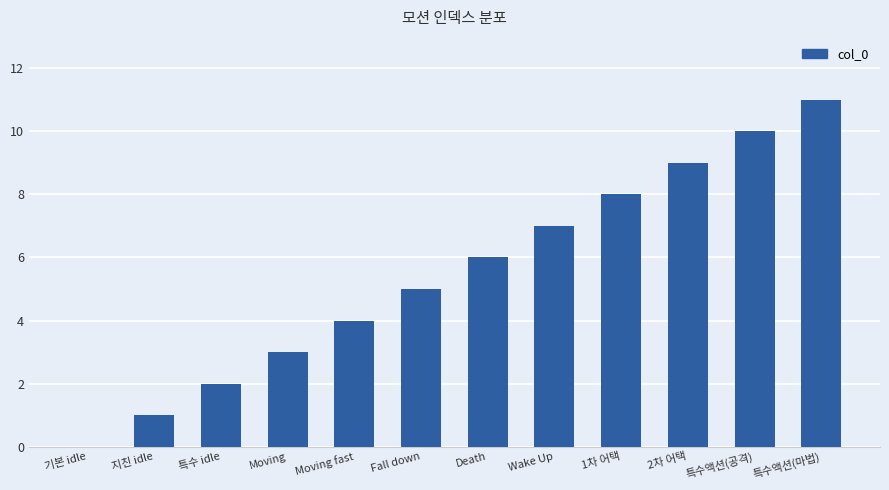

What is the sum of the values at Wake Up and Fall down?

12